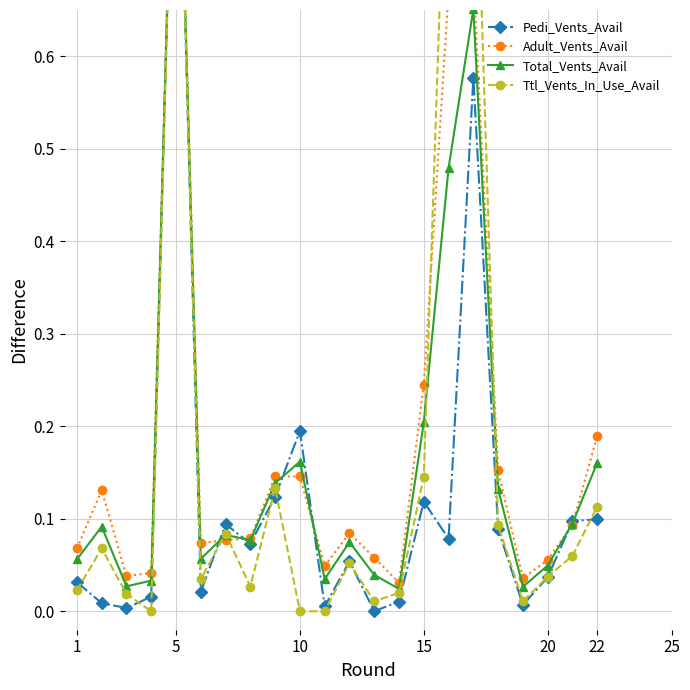

How many data points does each series have?

22